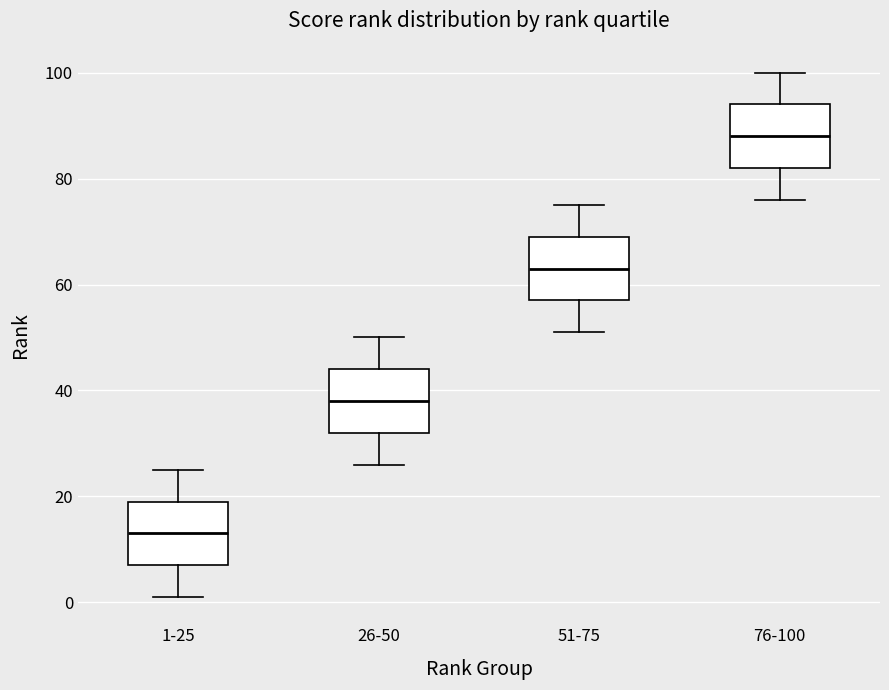

Which box has the highest median line?

76-100